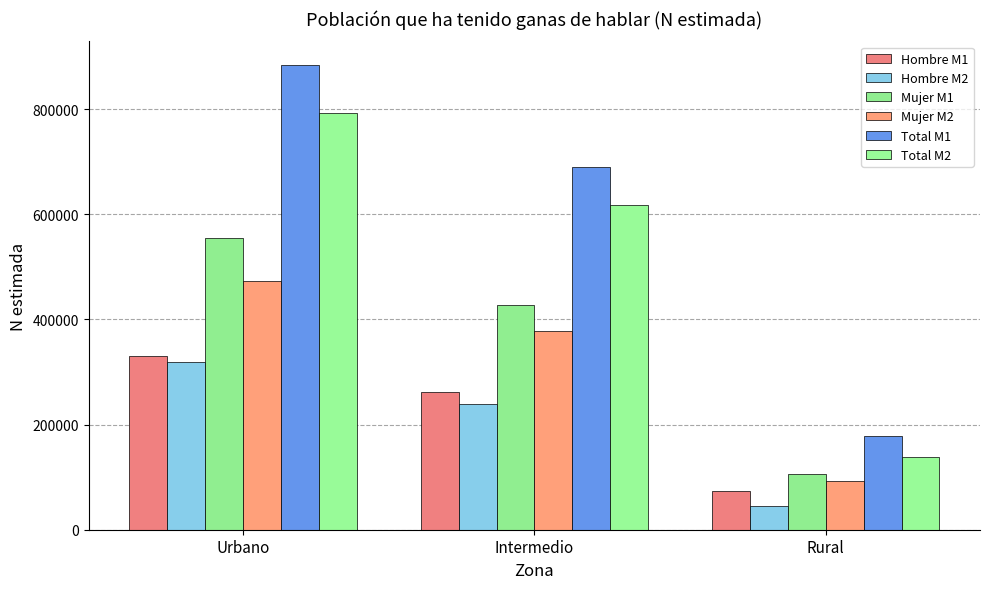

What position from the right is Rural?

1